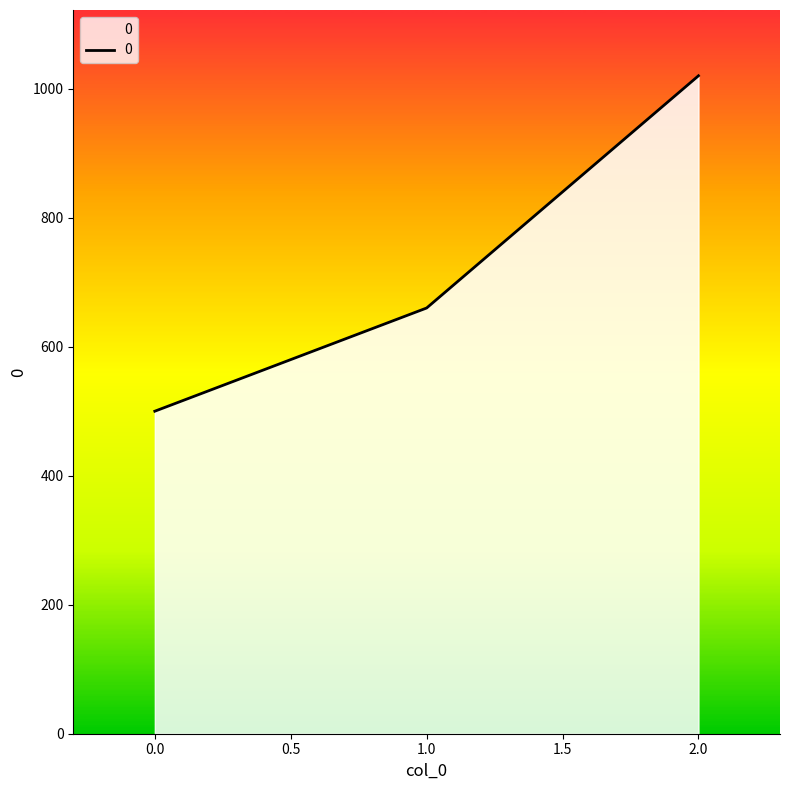

Between 0.0 and 2.0, which is larger?

2.0